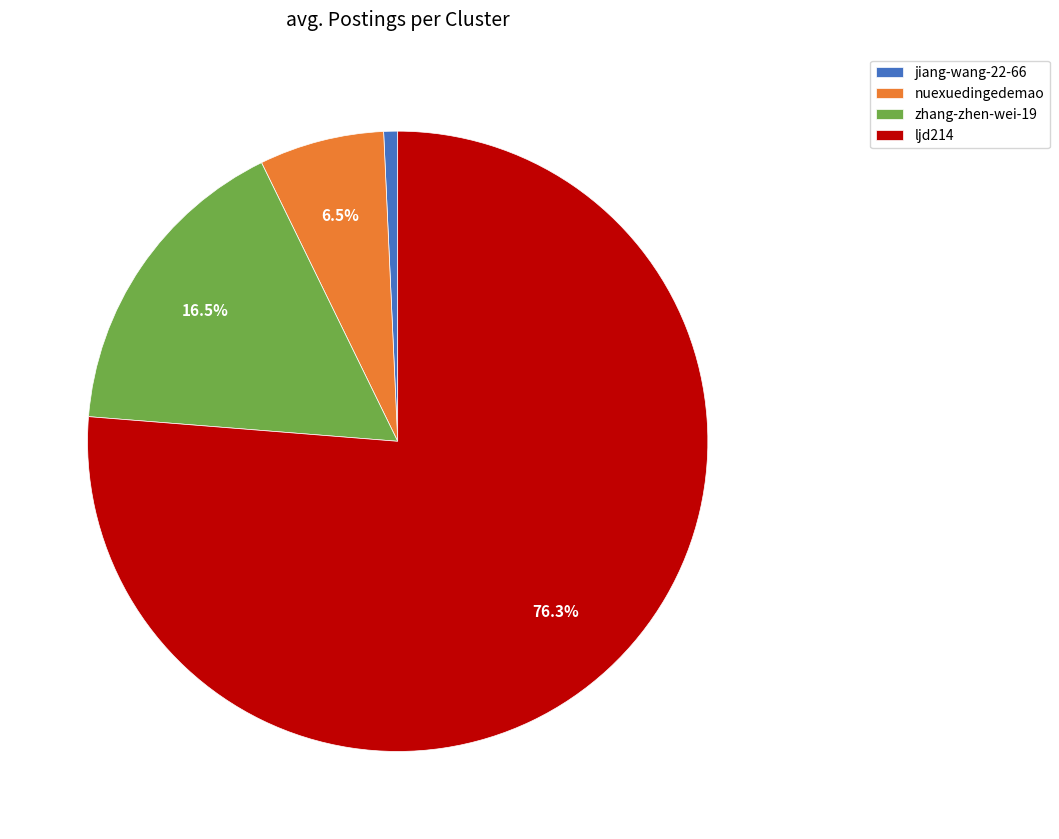

To the nearest percent, what is the combined percentage of nuexuedingedemao and zhang-zhen-wei-19?

23%